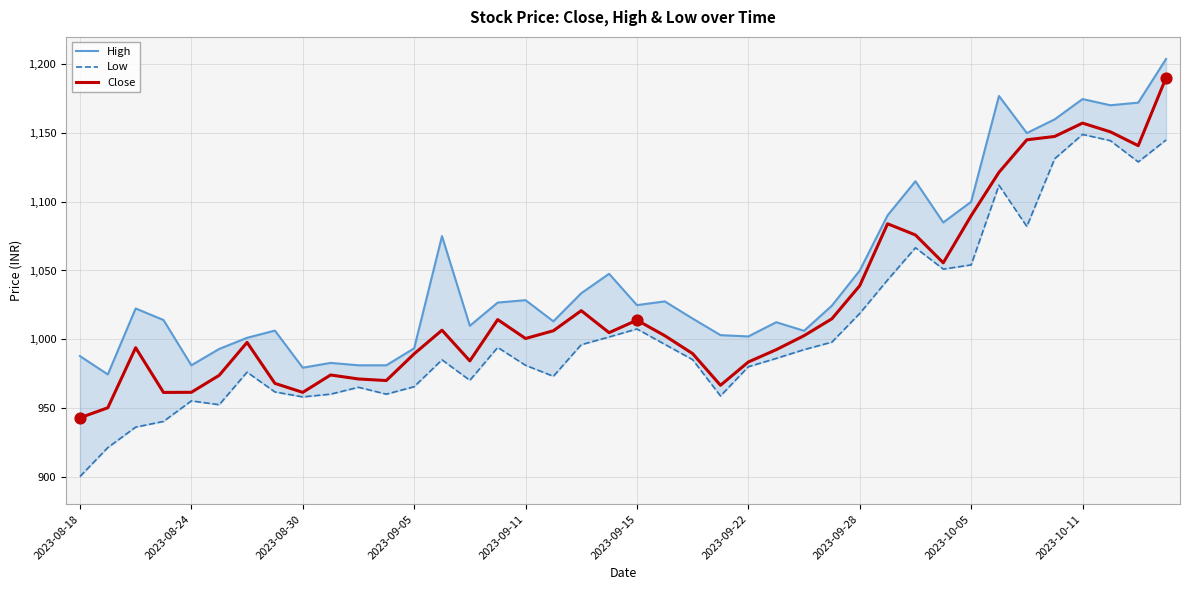

Which series reaches the minimum Y coordinate?

Low